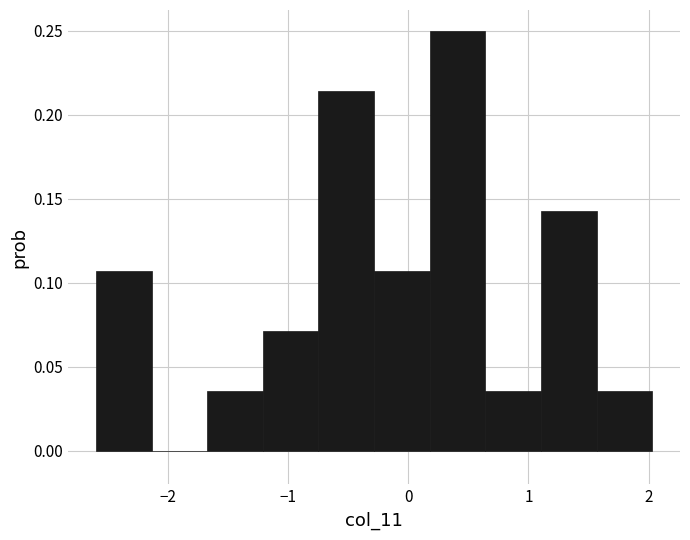

Reading left to right, transcribe this chart: for each bar, give the range it covers on the x-axis and its height. Neither the bar edges nor the heights are printed on the chart, so give them approximately, as read against the axes.

-2.6 to -2.1: 0.105
-2.1 to -1.7: 0
-1.7 to -1.2: 0.035
-1.2 to -0.7: 0.070
-0.7 to -0.3: 0.215
-0.3 to 0.2: 0.105
0.2 to 0.6: 0.250
0.6 to 1.1: 0.035
1.1 to 1.6: 0.145
1.6 to 2.0: 0.035